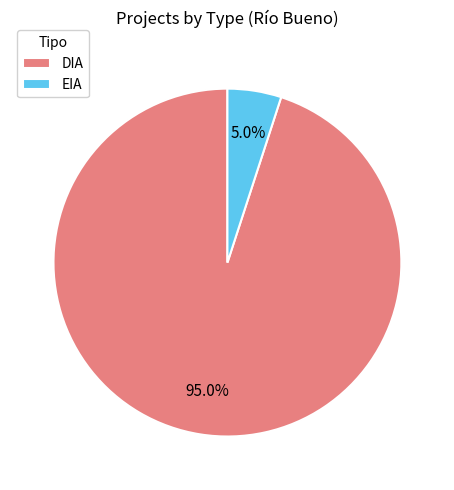

How many slices are in this pie chart?

2